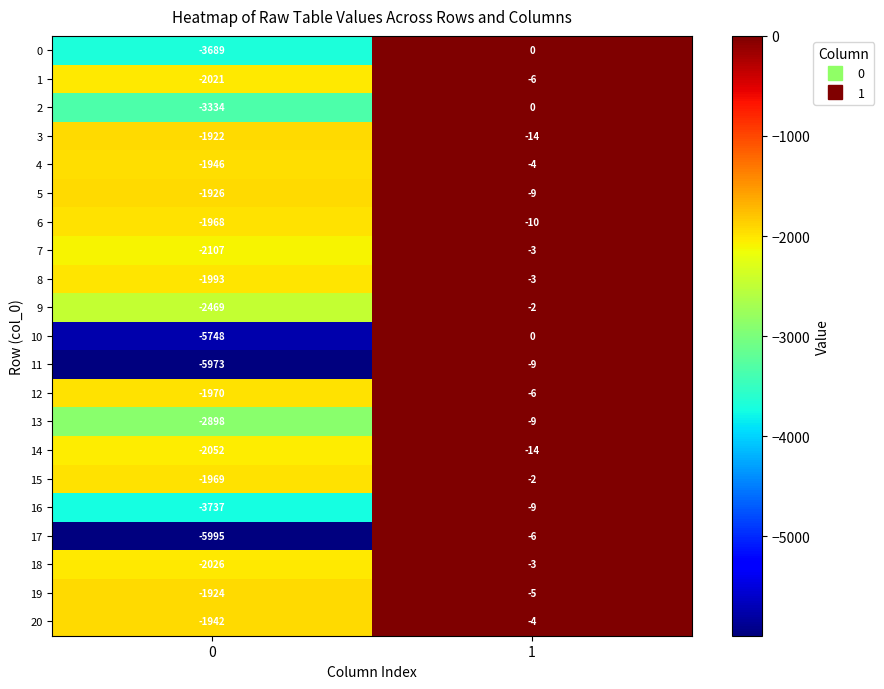

How many data points does each series have?

2